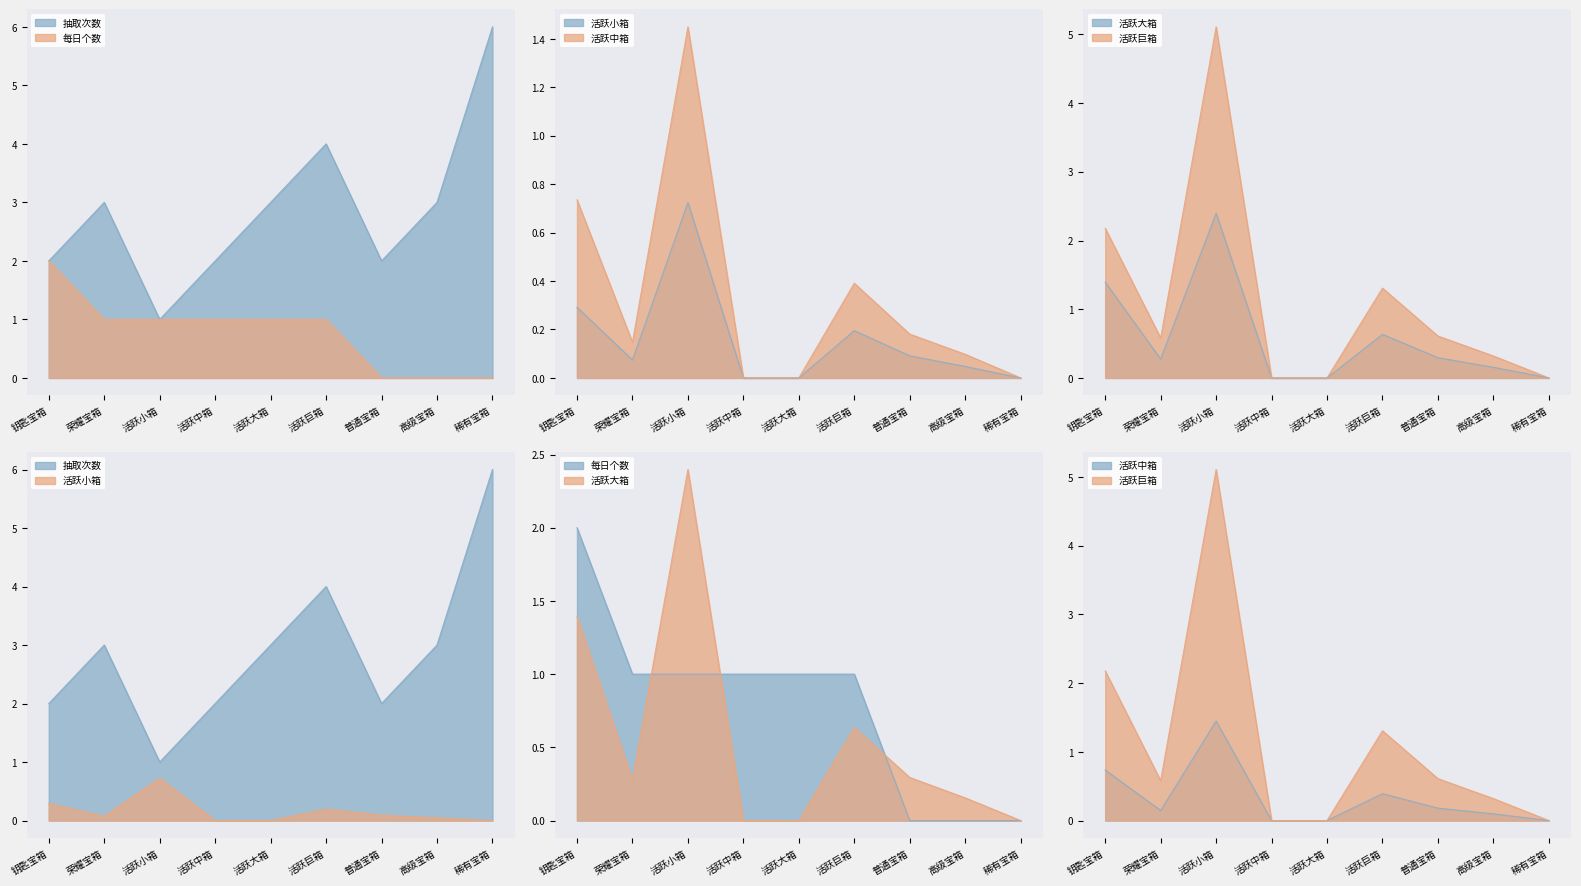

At which category does 活跃小箱 reach its first local peak?

活跃小箱